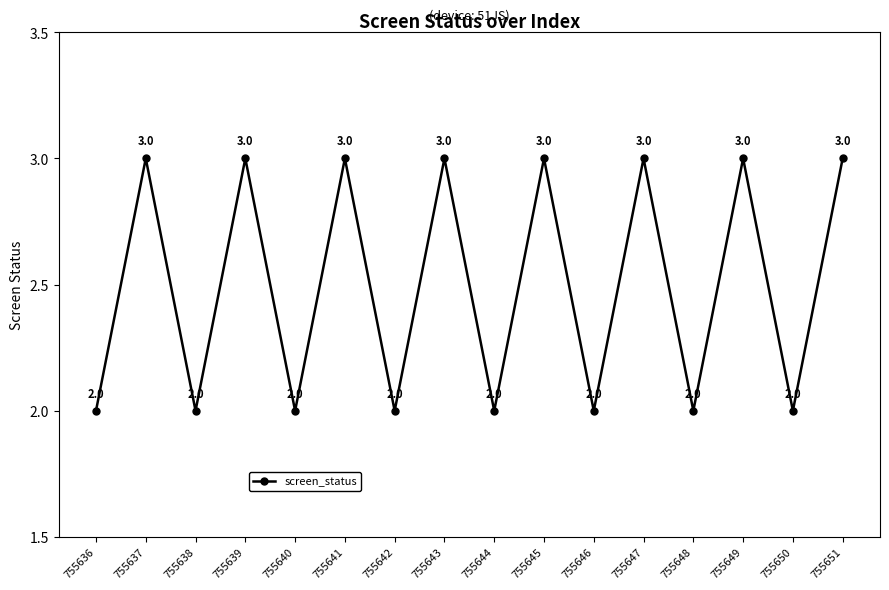

What is the value of the 13th point from the left?

2